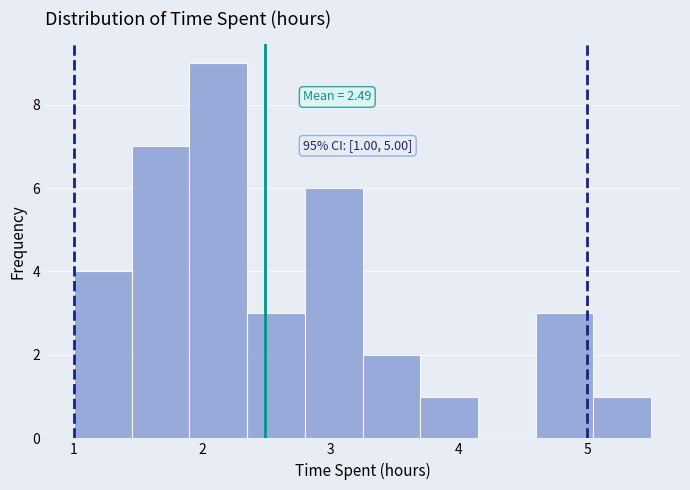

Which range on the x-axis has the tallest bar?

1.90 to 2.35